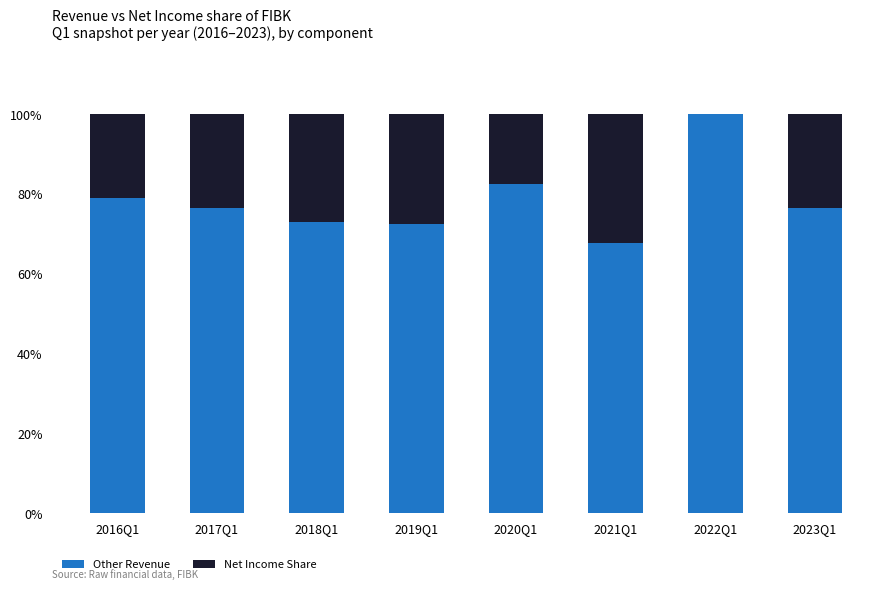

At which category is the sum across all series the highest?

2016Q1